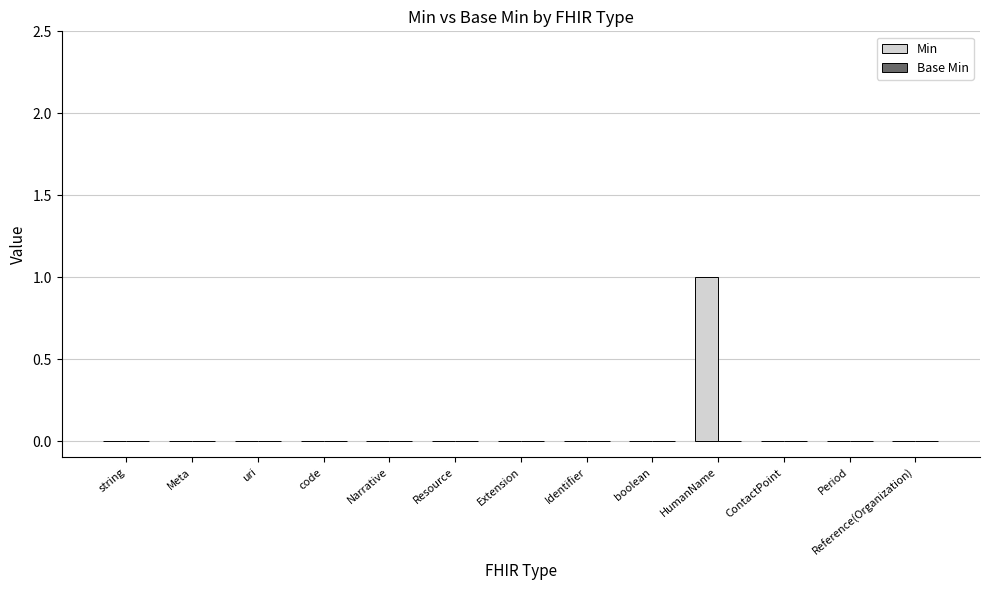

The chart shows a value of 0 at Reference(Organization). True or false?

True